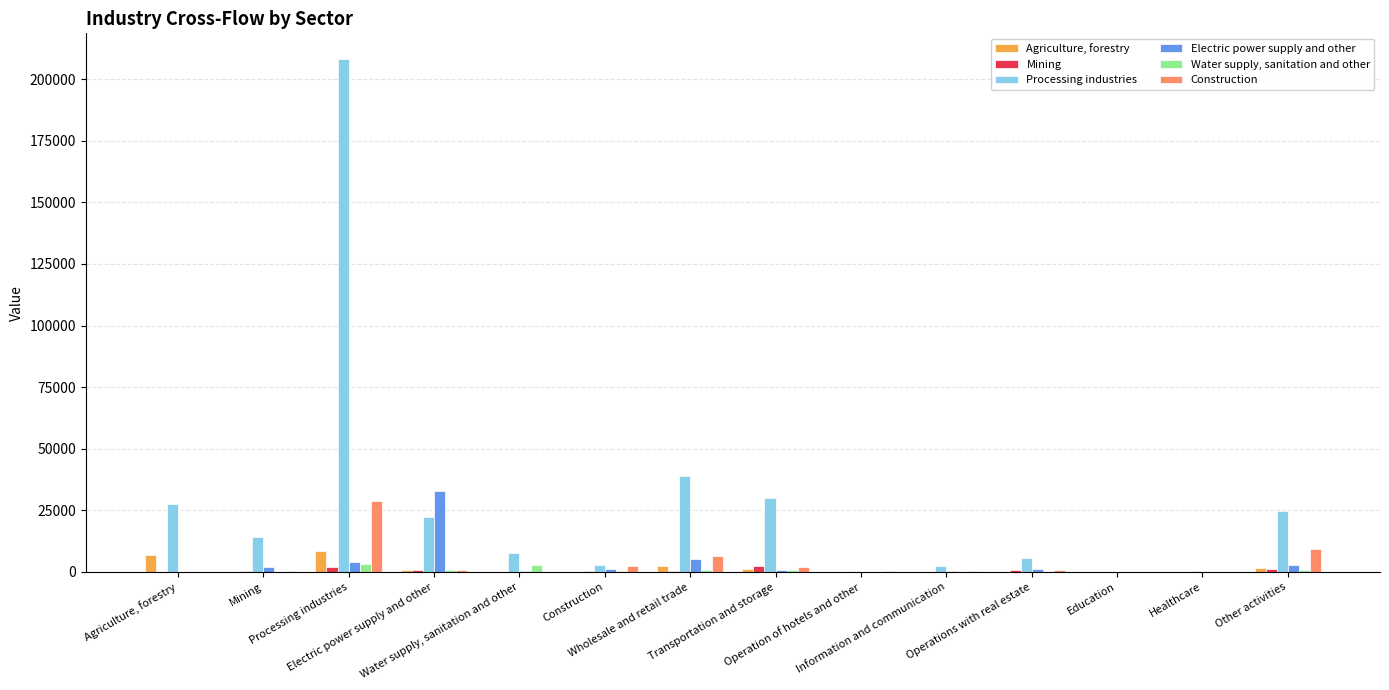

Which series has the largest total across all categories?

Processing industries